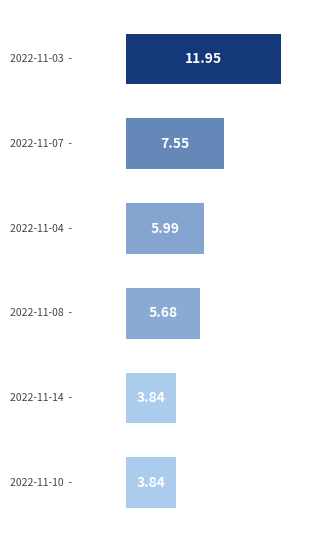

How many bars are there in total?

6